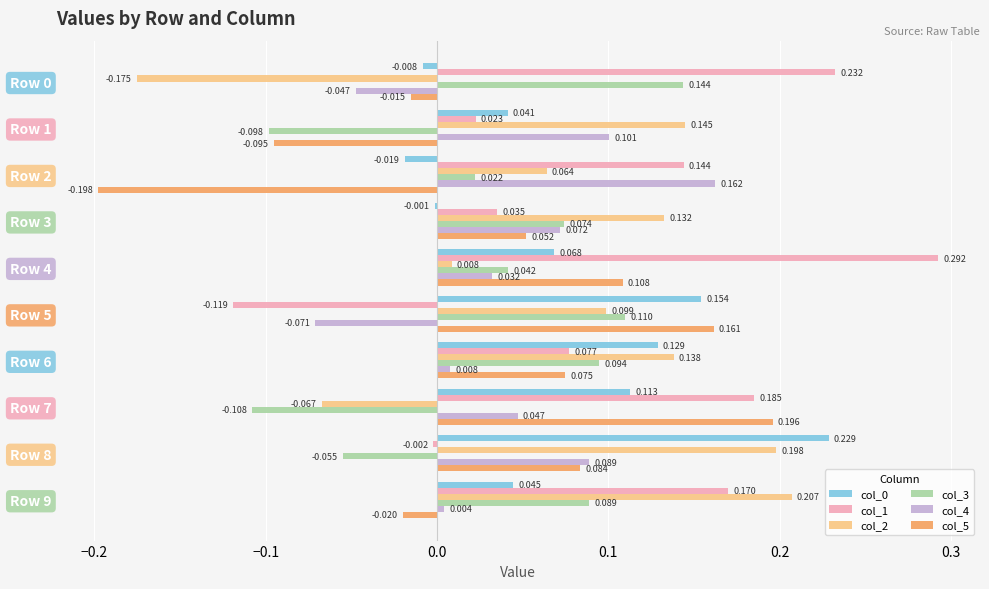

Is the value of col_1 at Row 0 greater than the value of col_5 at Row 0?

Yes